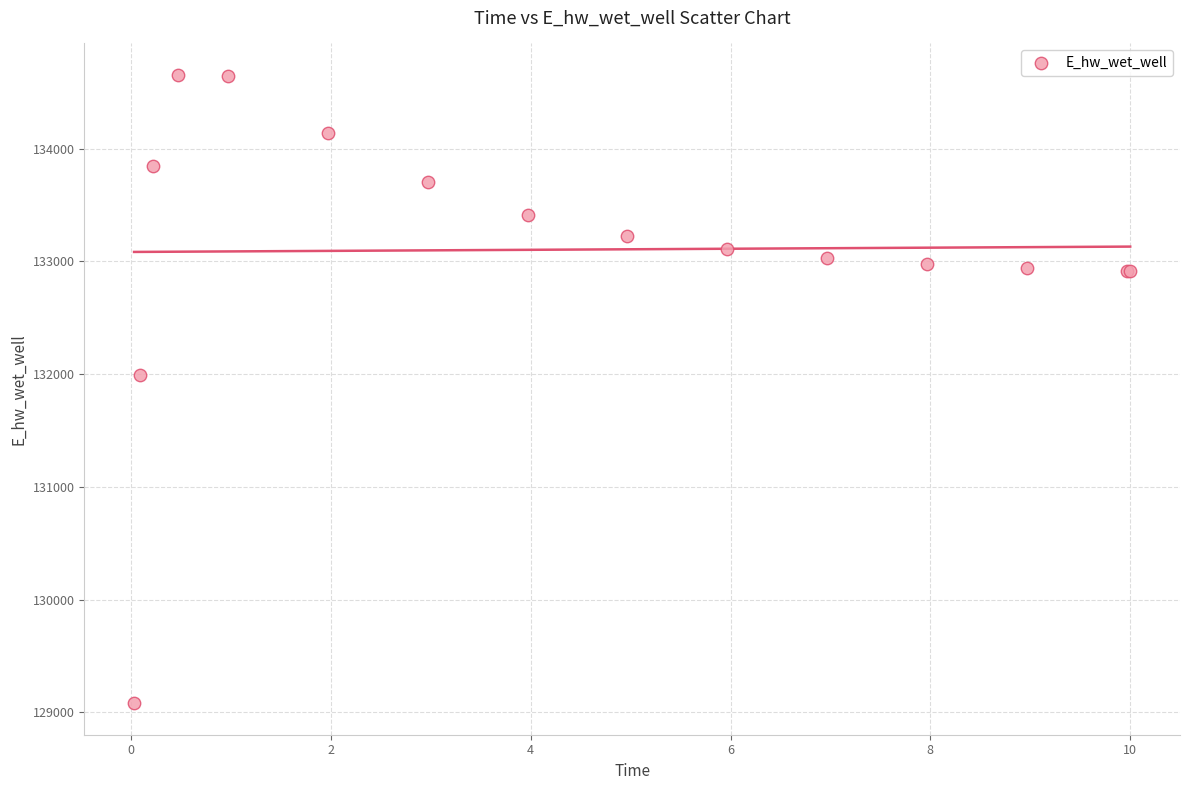

What Y value in the scatter plot is closest to 131867?

131988.4